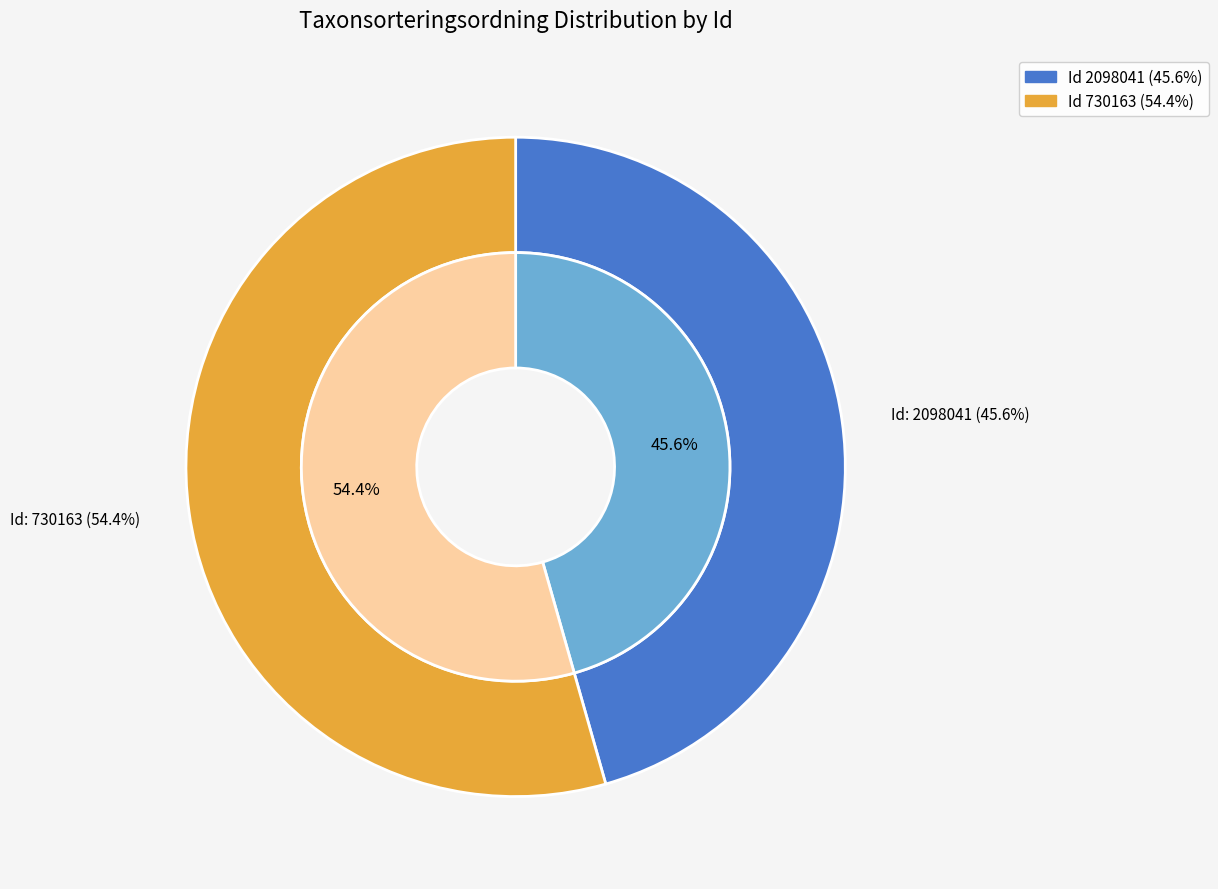

Rank the categories by value from highest to lowest.

730163, 2098041